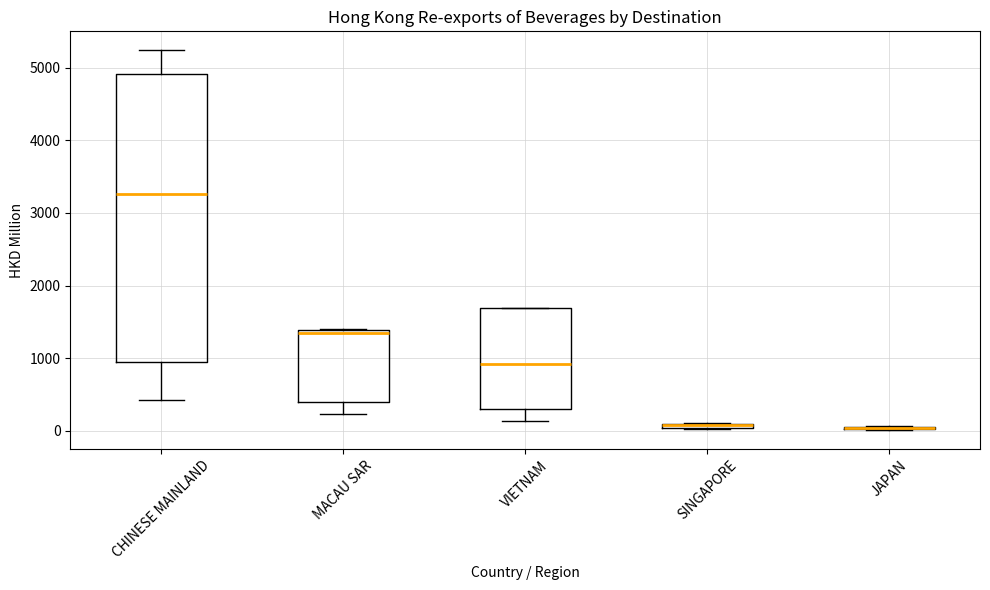

Where is the upper edge of the box for SINGAPORE on the y-axis? The values are not printed on the chart, so give them approximately, as read against the axis.

100